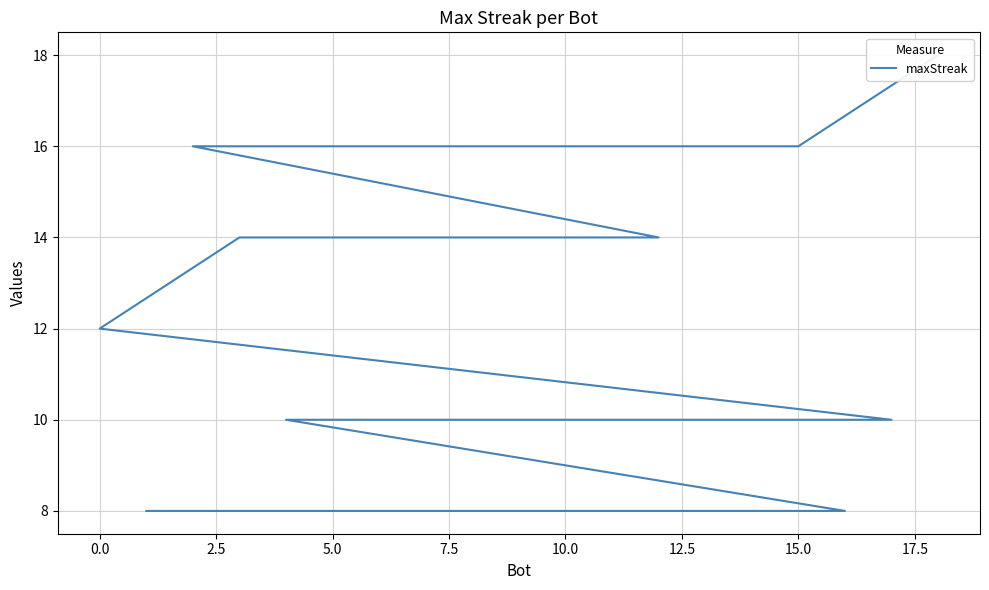

True or false: there are more than 2 points higher than both neighbors.

False